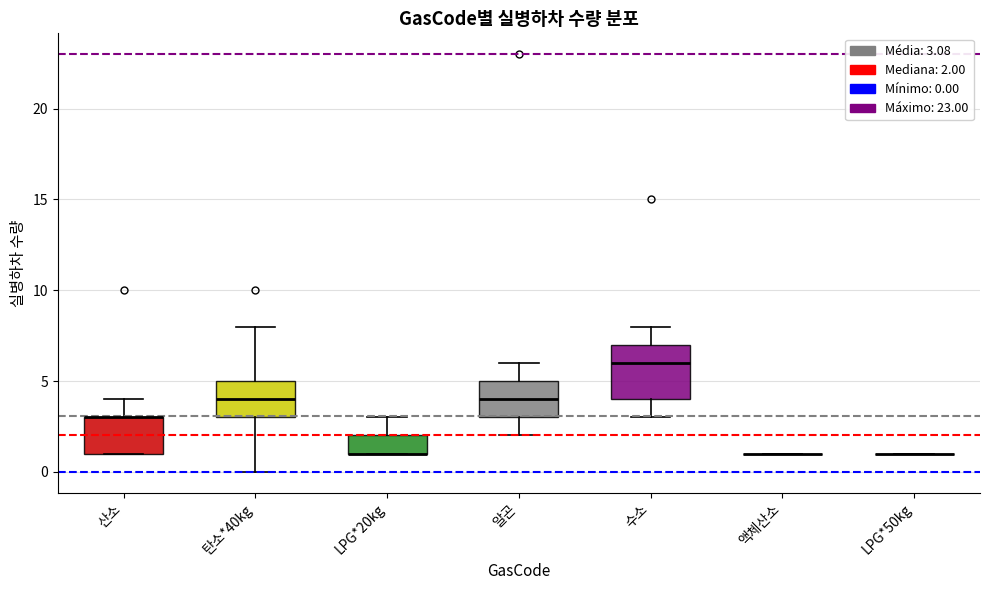

Reading left to right, transcribe this box plot: for each box, give where its median line is, the range the box spans, and where its two whiskers end, as read against the y-axis. The values are not printed on the chart, so give them approximately, as read against the axis.

산소: median 3 (drawn on the box's upper edge), box 1 to 3, whiskers 1 to 4
탄소*40kg: median 4, box 3 to 5, whiskers 0 to 8
LPG*20kg: median 1 (drawn on the box's lower edge), box 1 to 2, whiskers 1 to 3
알곤: median 4, box 3 to 5, whiskers 2 to 6
수소: median 6, box 4 to 7, whiskers 3 to 8
액체산소: box collapsed to a line at 1, whiskers 1 to 1
LPG*50kg: box collapsed to a line at 1, whiskers 1 to 1